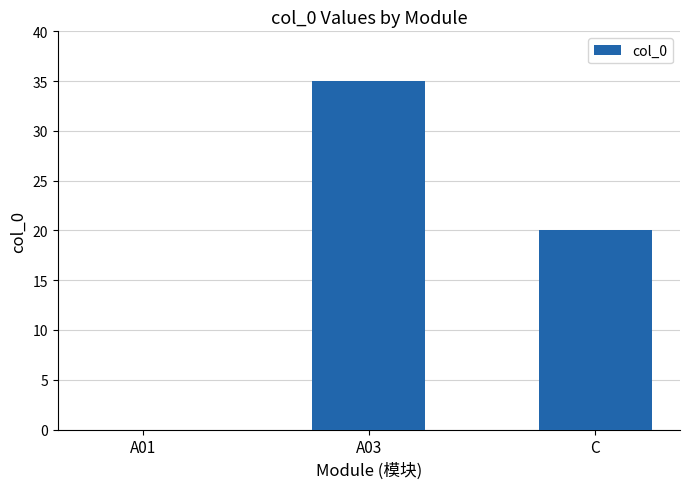

Reading left to right, extract all data points from this chart.

0	35	20